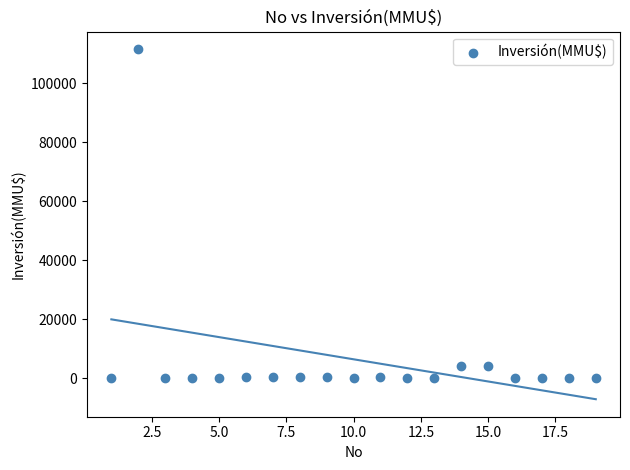

What is the range of X values (max minus min)?

18